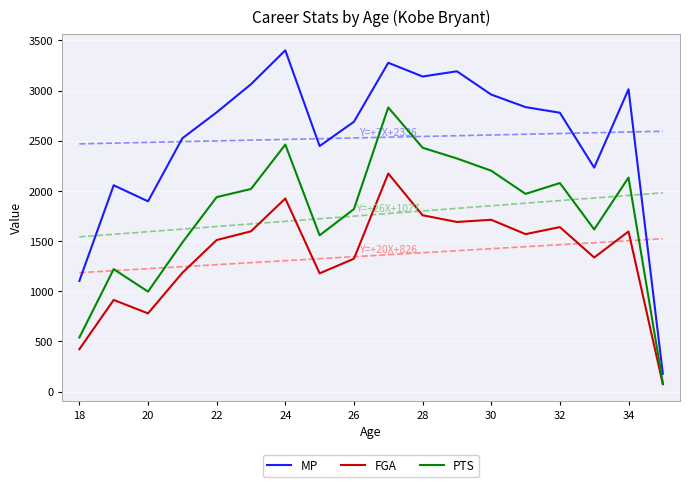

True or false: MP and PTS cross at least once.

False